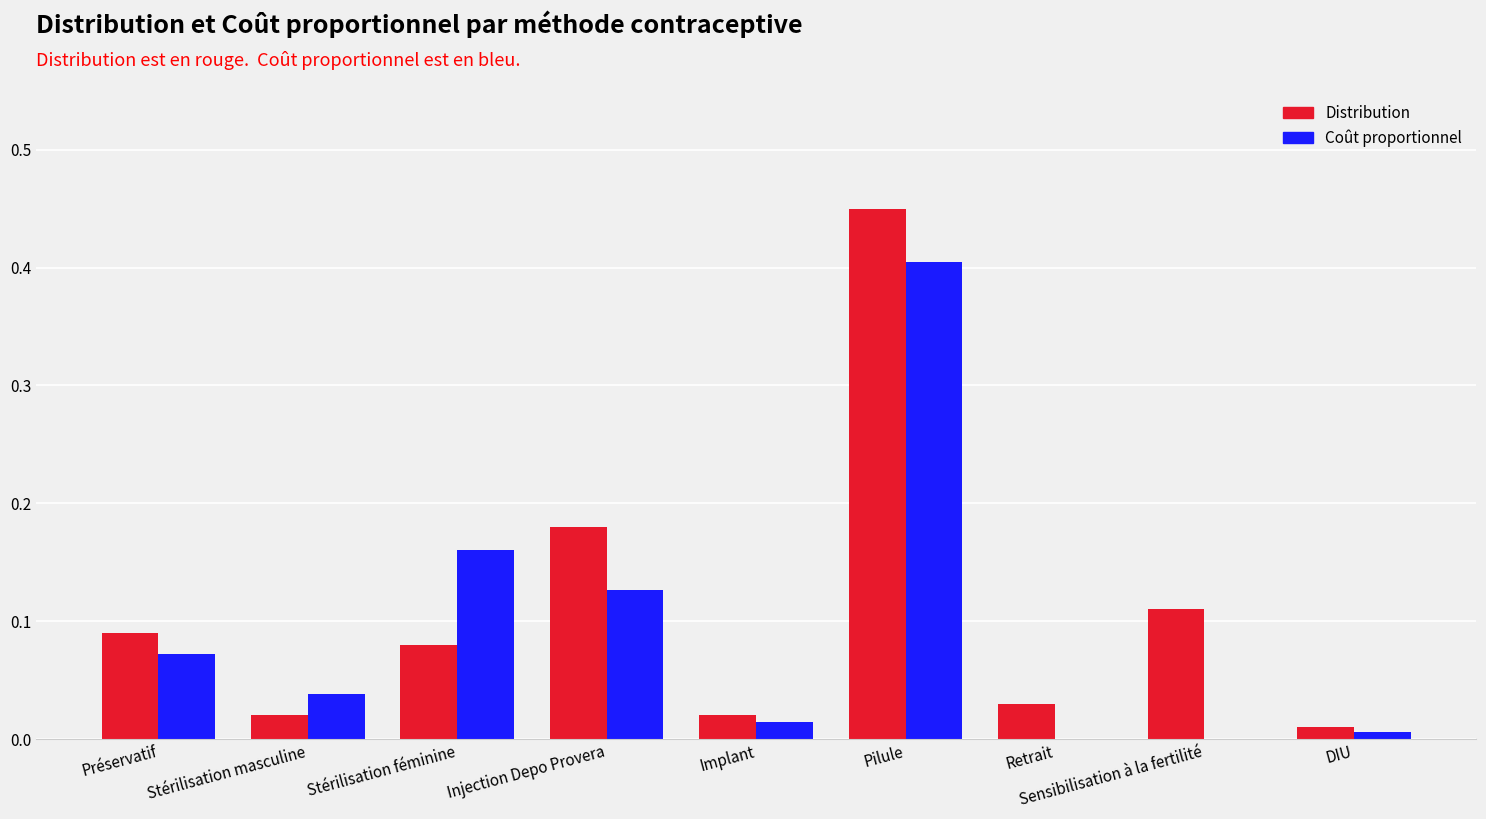

Which series has the largest range (max minus min)?

Distribution